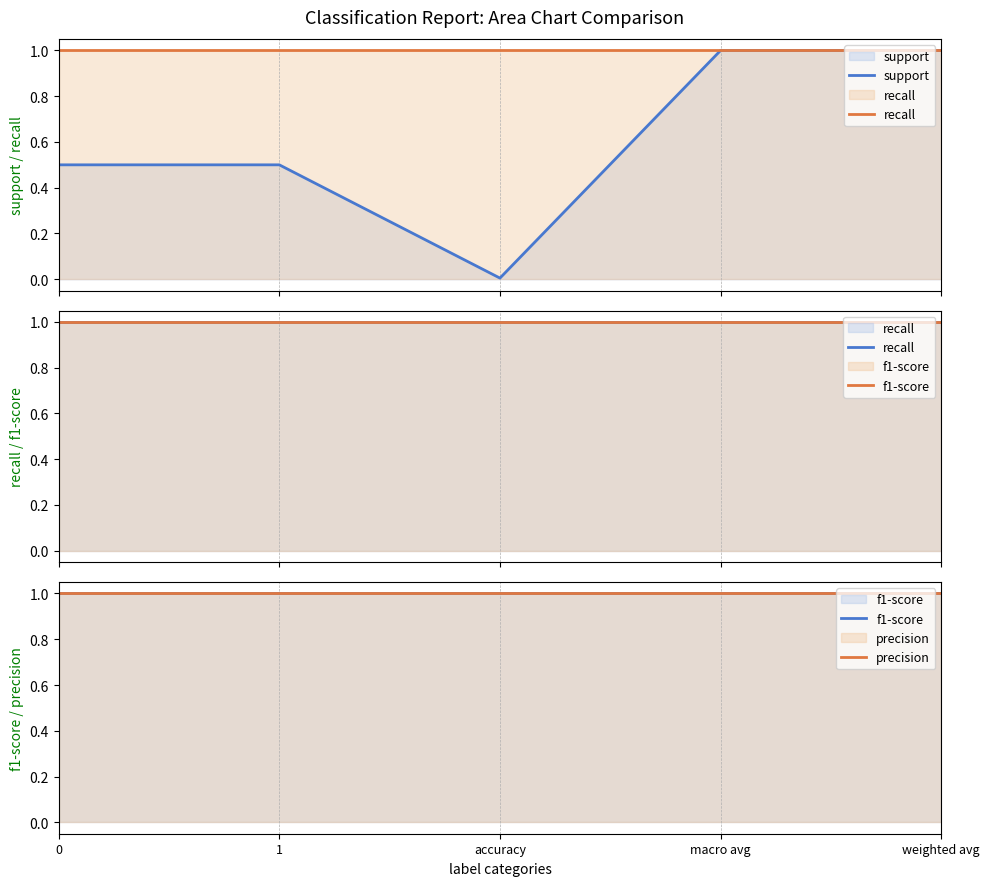

Reading right to left, list all the values displayed in this chart.

support: weighted avg=1.0	macro avg=1.0	accuracy=0.0	1=0.5	0=0.5
recall: weighted avg=1.0	macro avg=1.0	accuracy=1.0	1=1.0	0=1.0
f1-score: weighted avg=1.0	macro avg=1.0	accuracy=1.0	1=1.0	0=1.0
precision: weighted avg=1.0	macro avg=1.0	accuracy=1.0	1=1.0	0=1.0